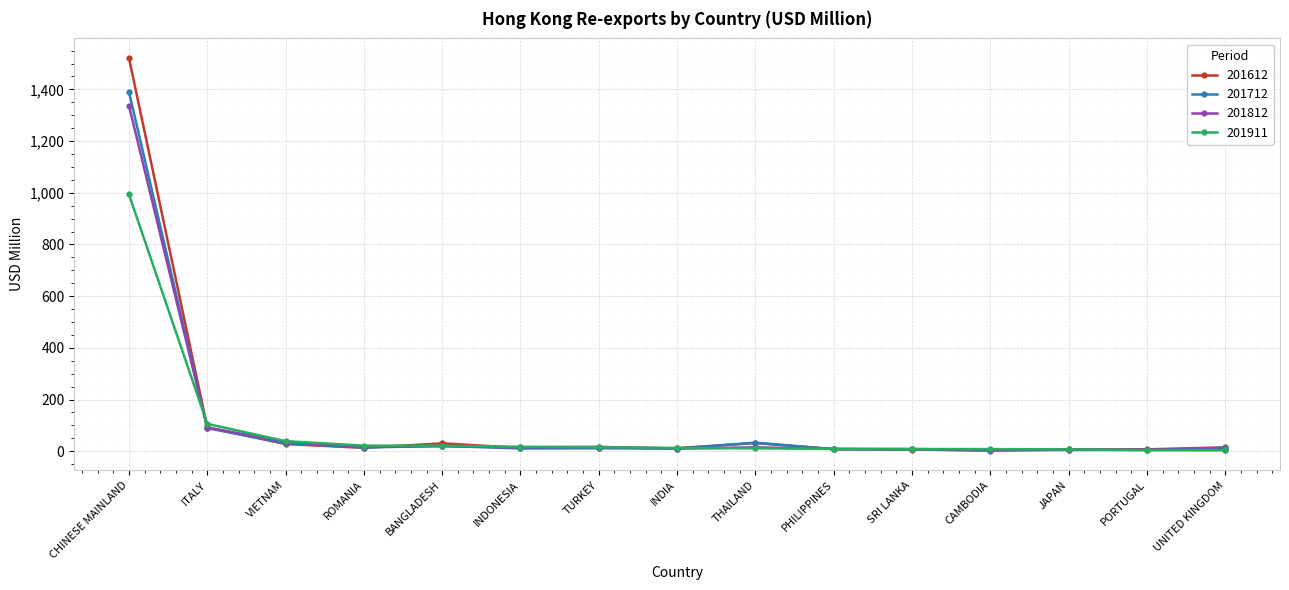

Which series has the largest range (max minus min)?

201612